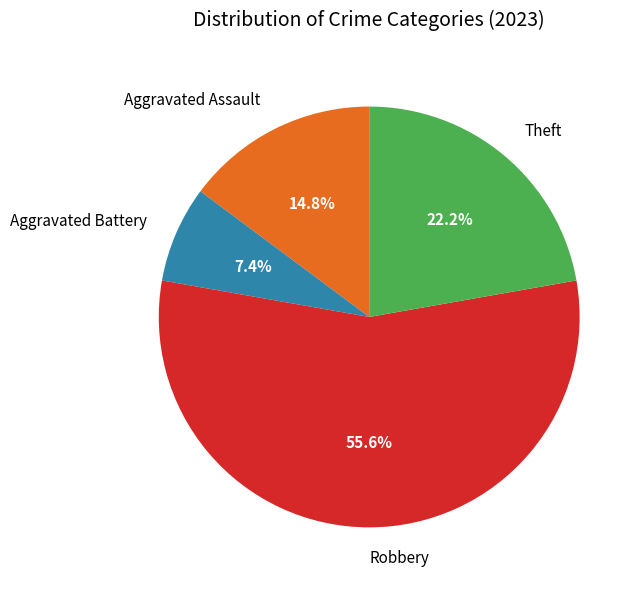

True or false: Theft accounts for 22% of the total.

True